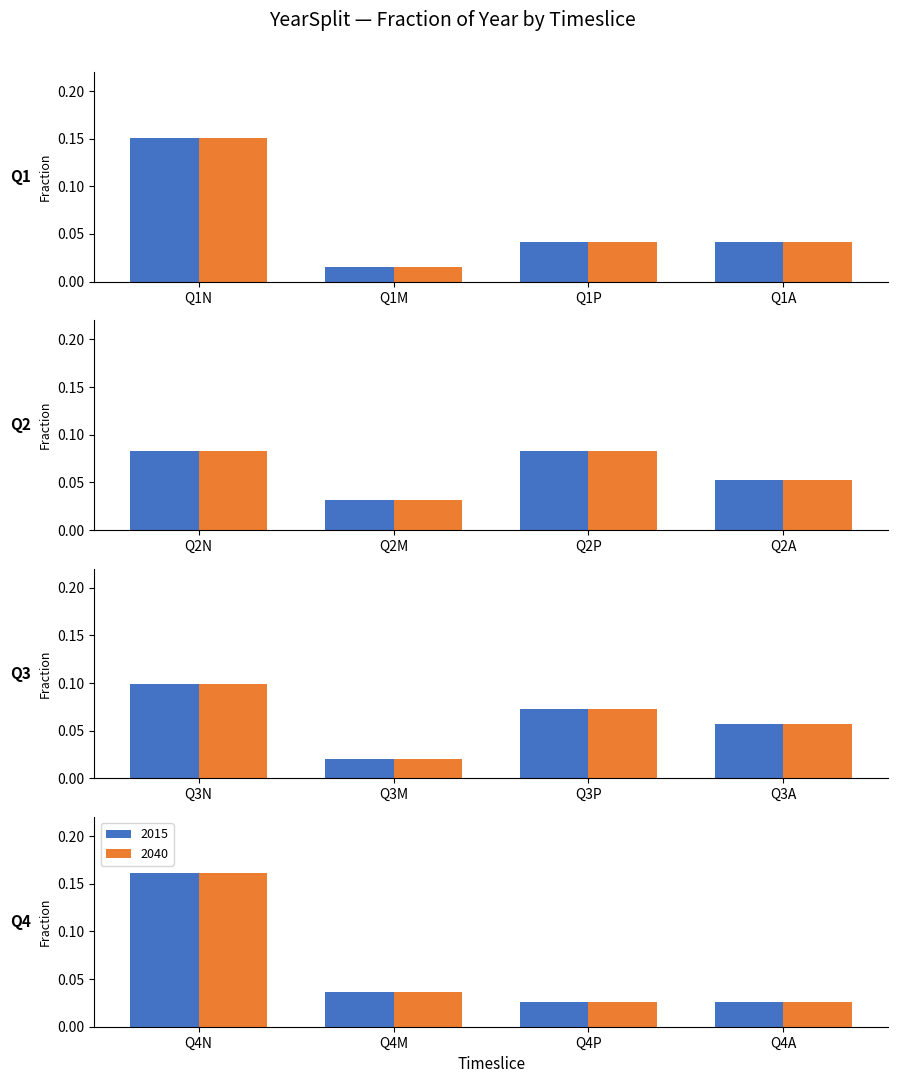

True or false: 2015 has a value of 0.1 at Q1P.

False